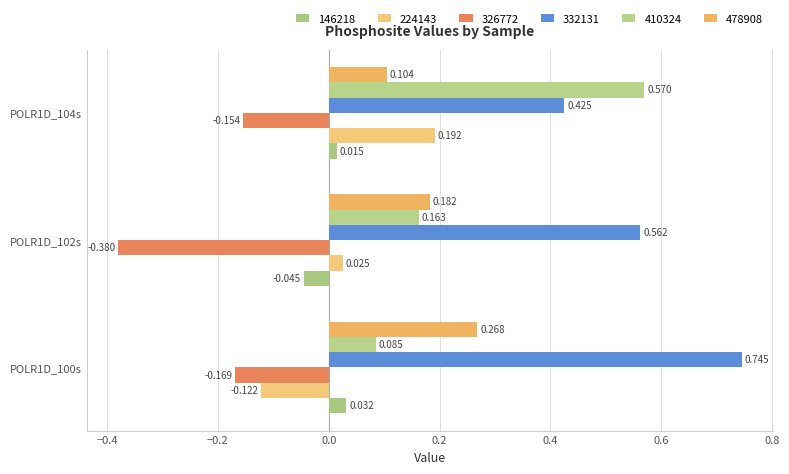

What is the label of the 1st bar from the right?

POLR1D_104s